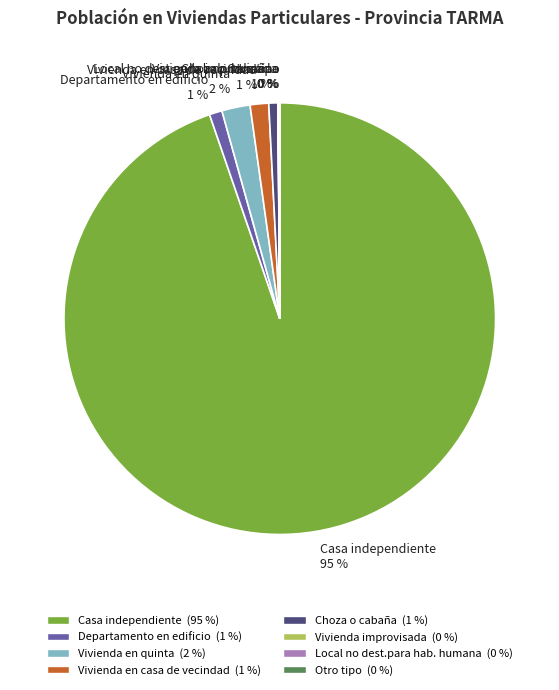

The Vivienda en quinta slice represents 2% of the pie. True or false?

True